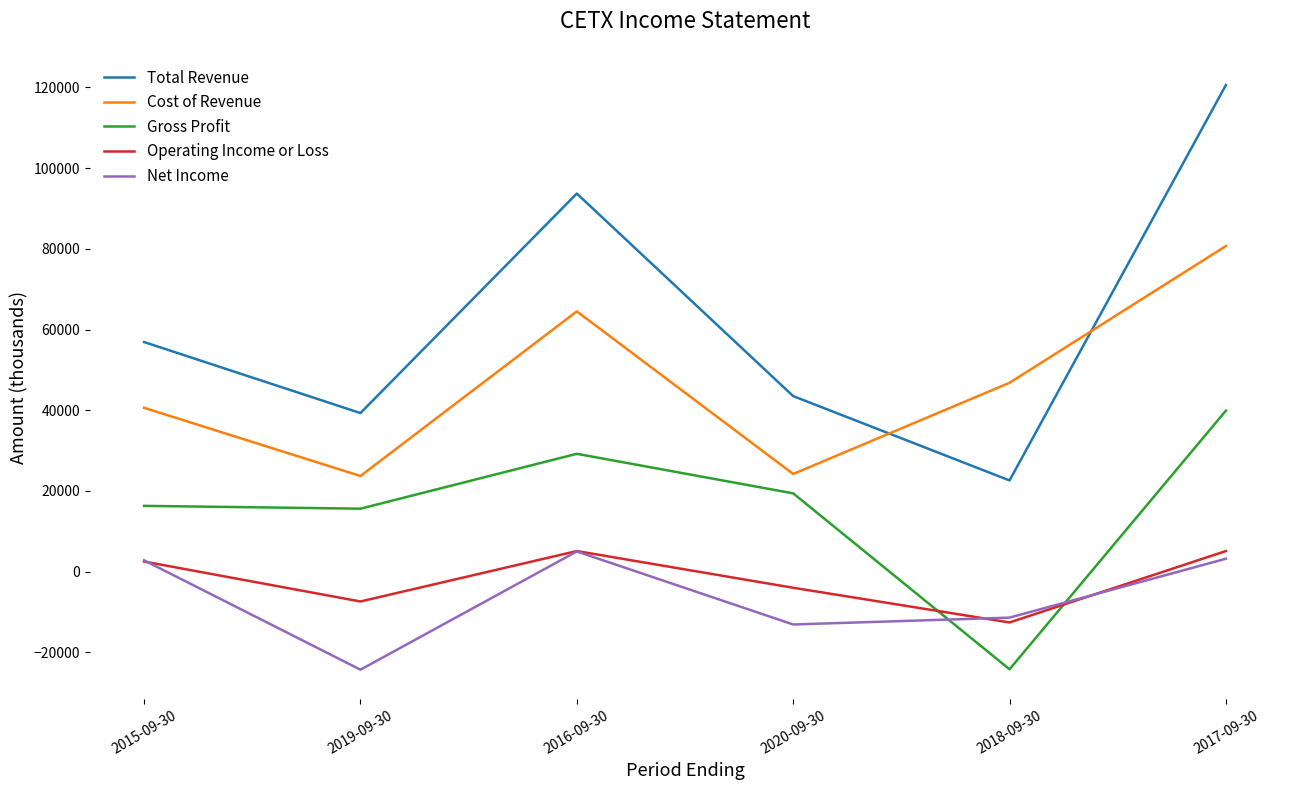

Which series changed the most between 2016-09-30 and 2018-09-30?

Total Revenue